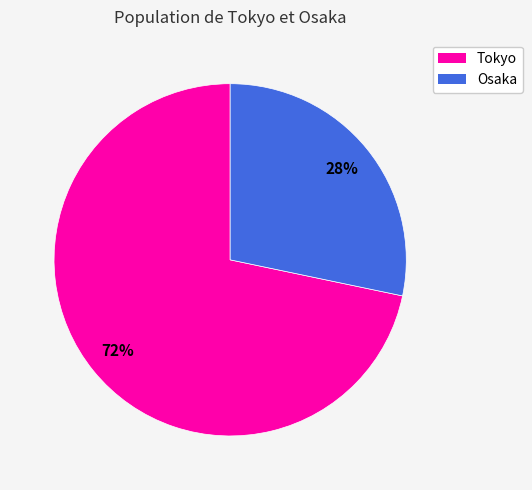

Between Osaka and Tokyo, which is larger?

Tokyo